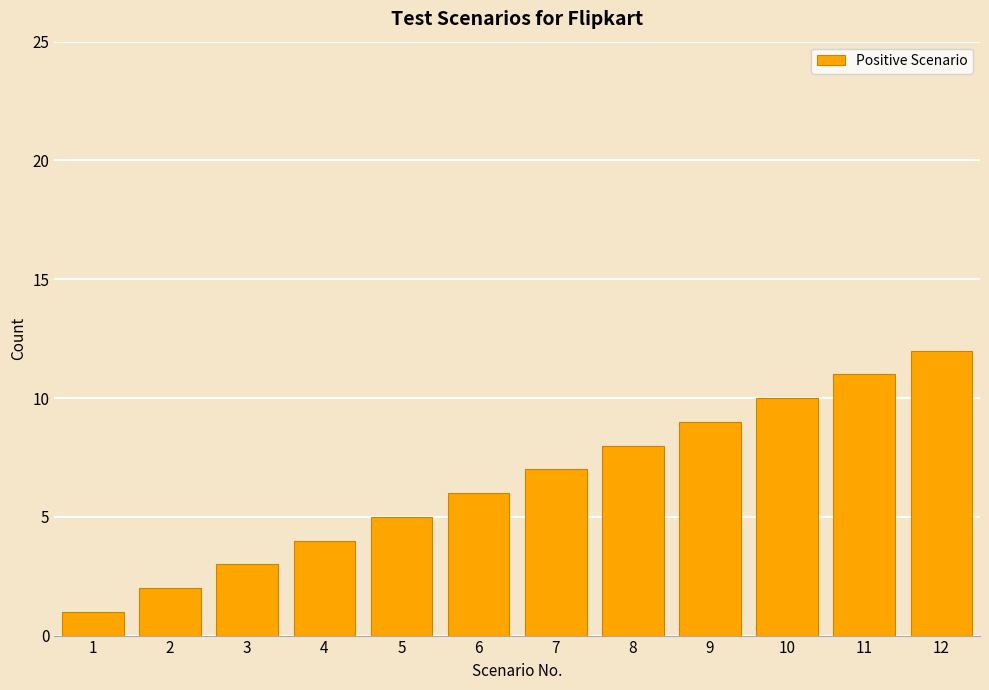

Reading left to right, list all the values displayed in this chart.

1=1	2=2	3=3	4=4	5=5	6=6	7=7	8=8	9=9	10=10	11=11	12=12